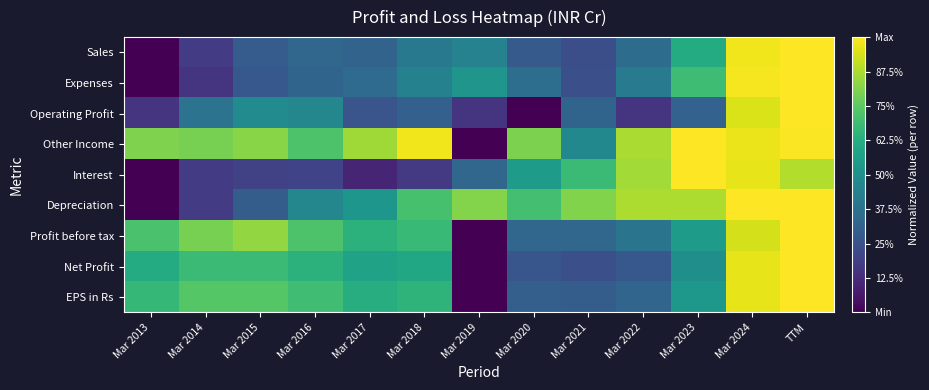

What is the total value across all series at Mar 2023?

6.1